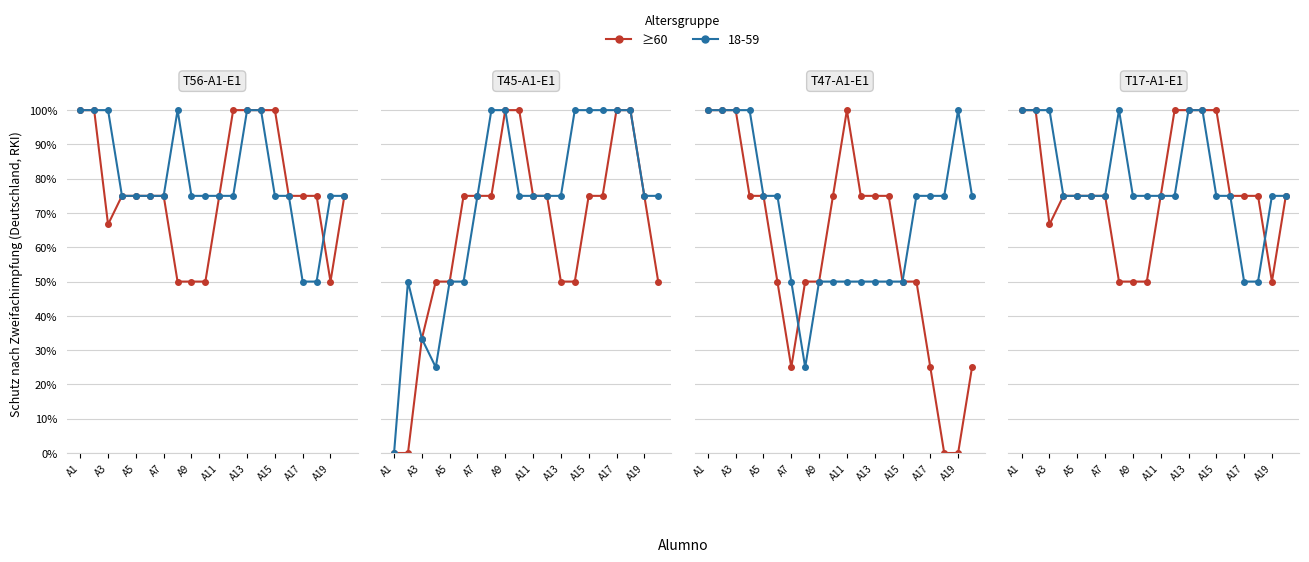

Is it true that ≥60 (T56-A1-E1) equals 0.7 at A19?

False